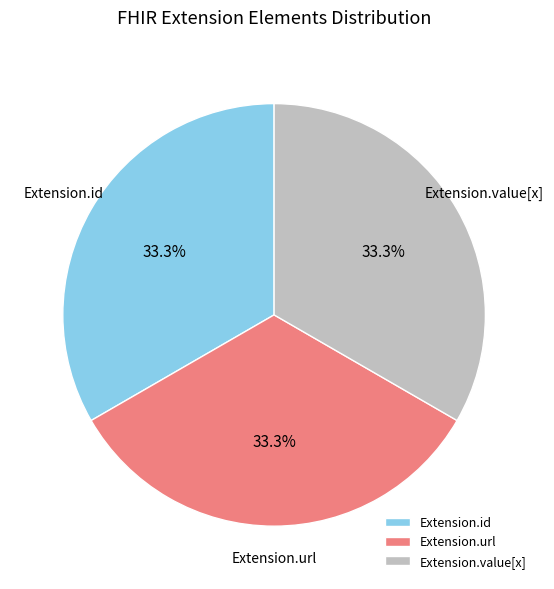

Does any single category account for the majority?

No